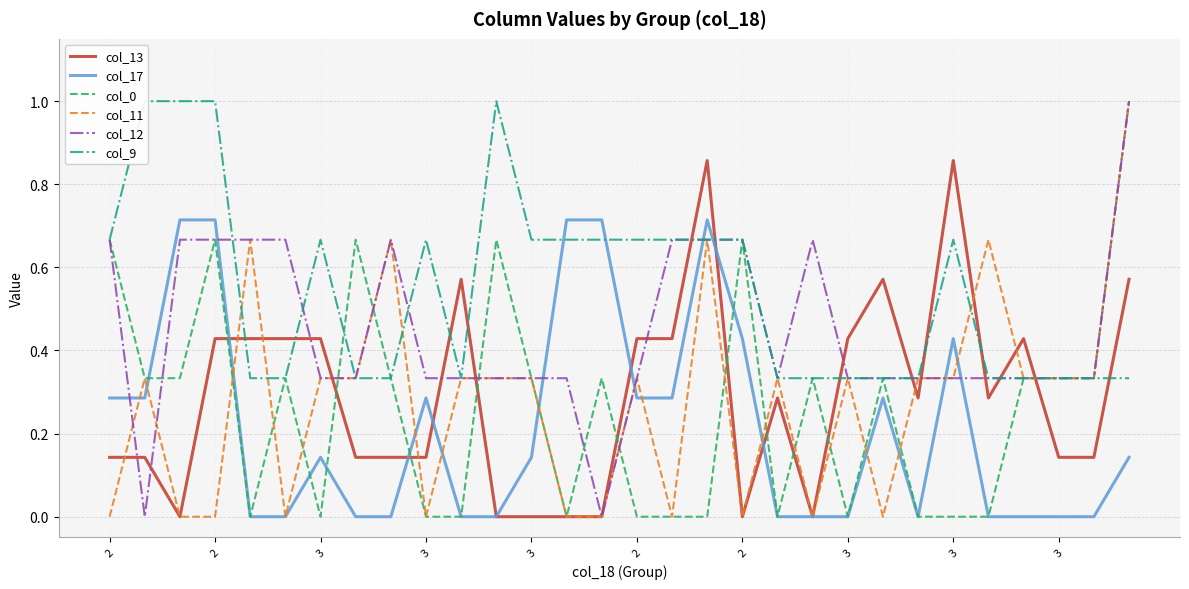

Which series has the widest spread of values?

col_0